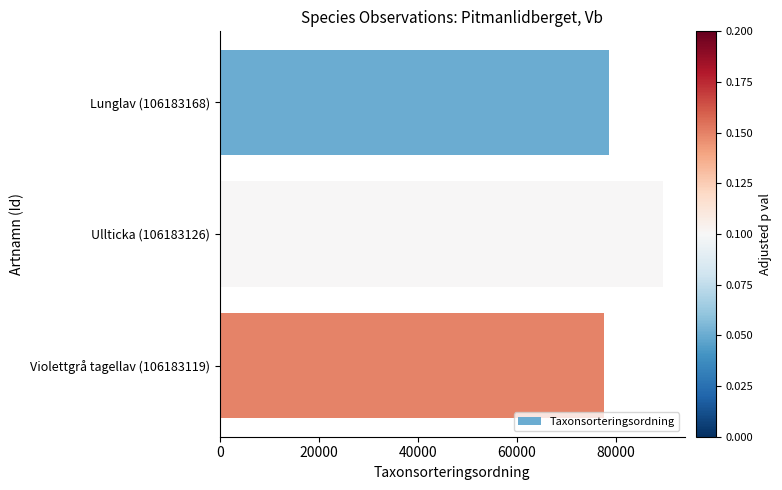

What is the difference between the maximum and minimum values?

11851